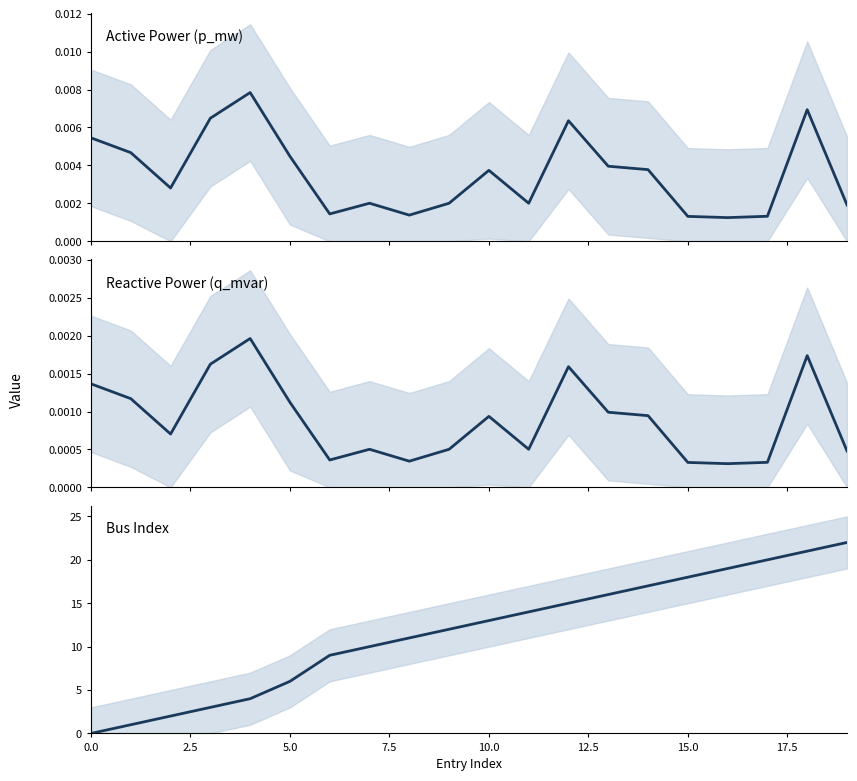

True or false: Reactive Power (q_mvar) and Bus Index cross at least once.

True